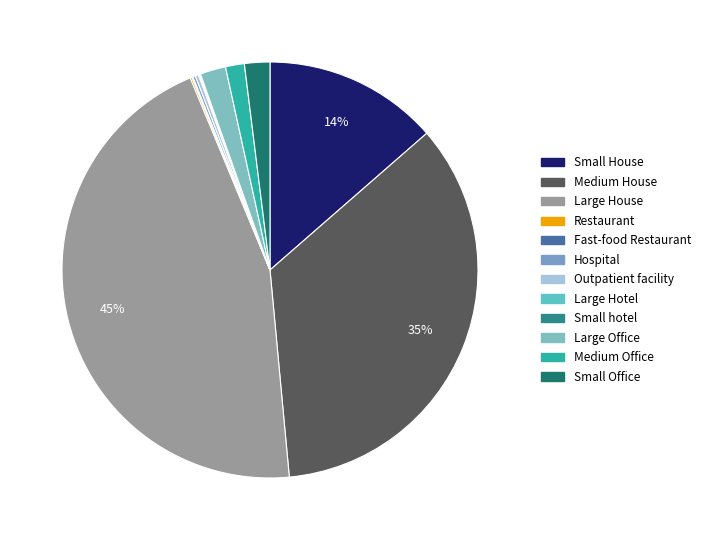

To the nearest percent, what is the average slice percentage?

8%